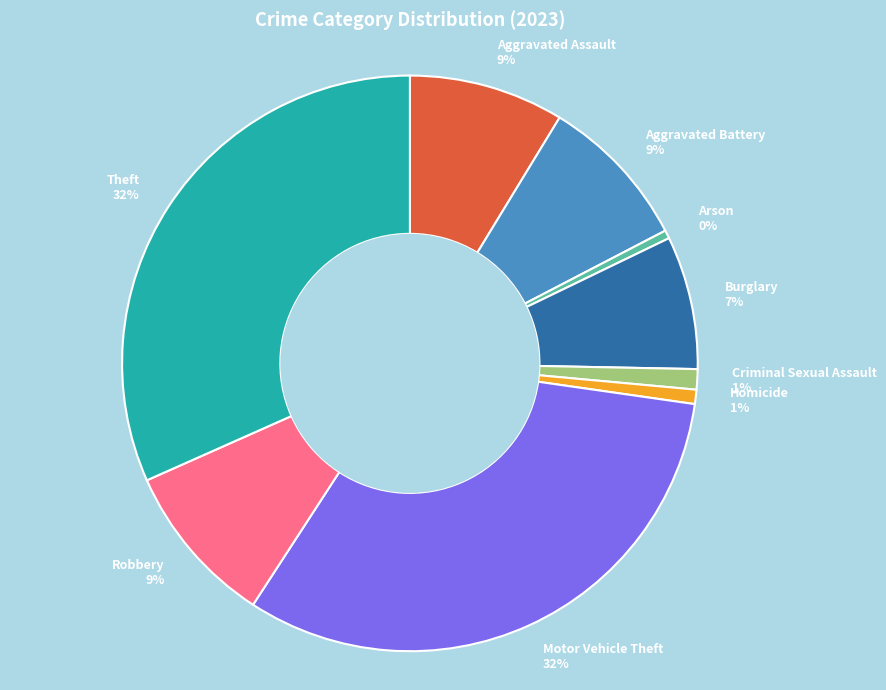

Count the number of slices in the pie.

9